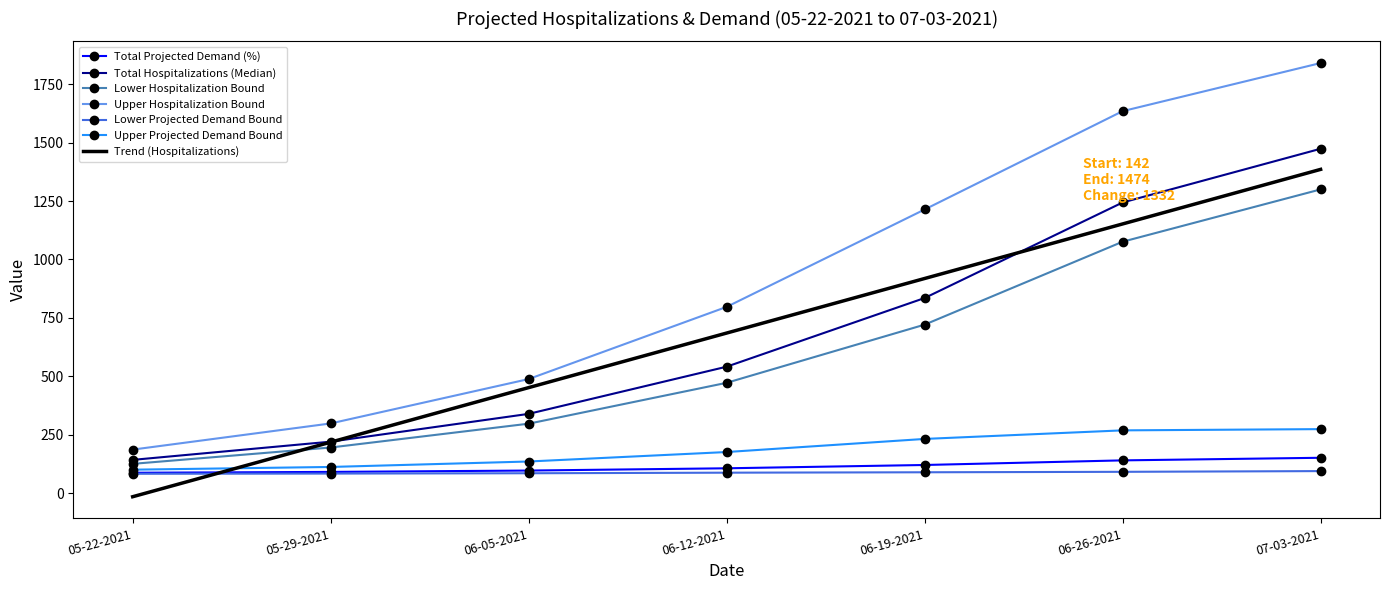

At which label is Upper Hospitalization Bound closest to 1013?

06-19-2021